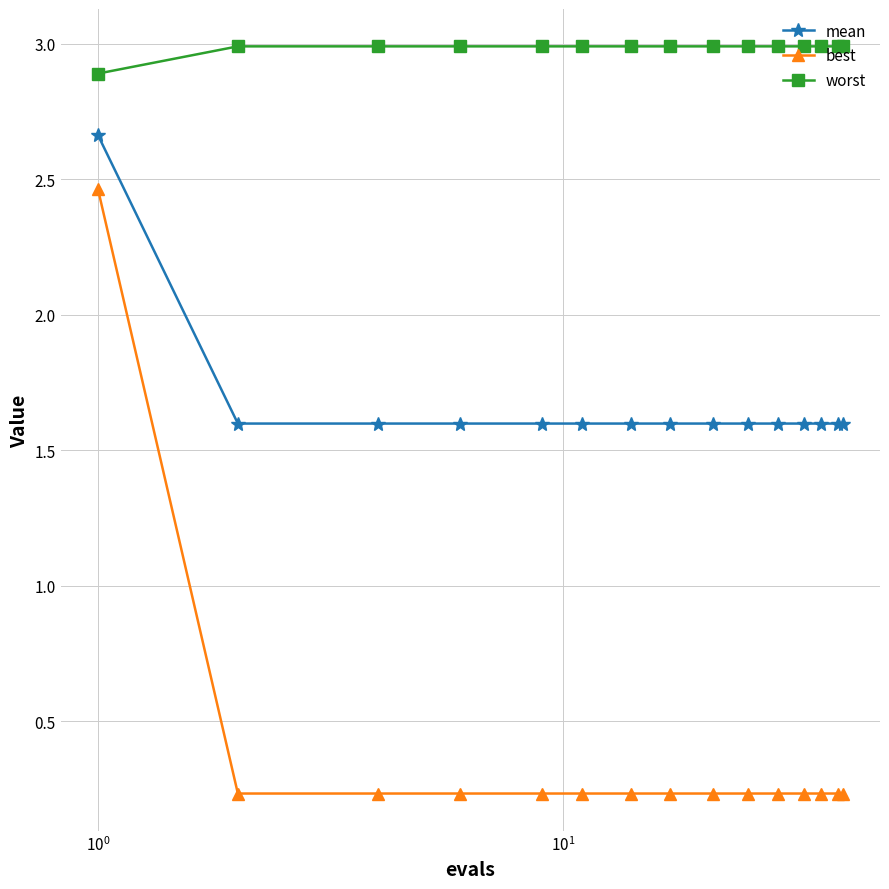

Does the chart have visible grid lines?

Yes